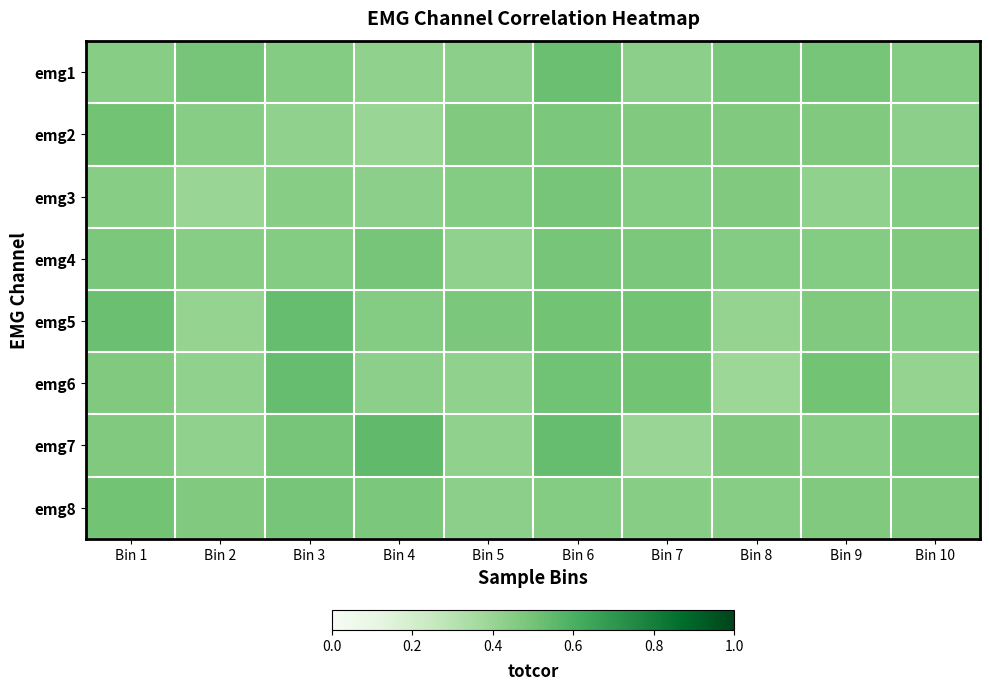

Reading right to left, extract all data points from this chart.

emg1: Bin 10=0.5	Bin 9=0.5	Bin 8=0.5	Bin 7=0.4	Bin 6=0.5	Bin 5=0.4	Bin 4=0.4	Bin 3=0.5	Bin 2=0.5	Bin 1=0.4
emg2: Bin 10=0.4	Bin 9=0.5	Bin 8=0.5	Bin 7=0.5	Bin 6=0.5	Bin 5=0.5	Bin 4=0.4	Bin 3=0.4	Bin 2=0.4	Bin 1=0.5
emg3: Bin 10=0.5	Bin 9=0.4	Bin 8=0.5	Bin 7=0.5	Bin 6=0.5	Bin 5=0.5	Bin 4=0.4	Bin 3=0.4	Bin 2=0.4	Bin 1=0.4
emg4: Bin 10=0.5	Bin 9=0.5	Bin 8=0.5	Bin 7=0.5	Bin 6=0.5	Bin 5=0.4	Bin 4=0.5	Bin 3=0.5	Bin 2=0.4	Bin 1=0.5
emg5: Bin 10=0.5	Bin 9=0.5	Bin 8=0.4	Bin 7=0.5	Bin 6=0.5	Bin 5=0.5	Bin 4=0.5	Bin 3=0.5	Bin 2=0.4	Bin 1=0.5
emg6: Bin 10=0.4	Bin 9=0.5	Bin 8=0.4	Bin 7=0.5	Bin 6=0.5	Bin 5=0.4	Bin 4=0.4	Bin 3=0.5	Bin 2=0.4	Bin 1=0.5
emg7: Bin 10=0.5	Bin 9=0.4	Bin 8=0.5	Bin 7=0.4	Bin 6=0.5	Bin 5=0.4	Bin 4=0.5	Bin 3=0.5	Bin 2=0.4	Bin 1=0.5
emg8: Bin 10=0.5	Bin 9=0.5	Bin 8=0.4	Bin 7=0.4	Bin 6=0.5	Bin 5=0.4	Bin 4=0.5	Bin 3=0.5	Bin 2=0.5	Bin 1=0.5